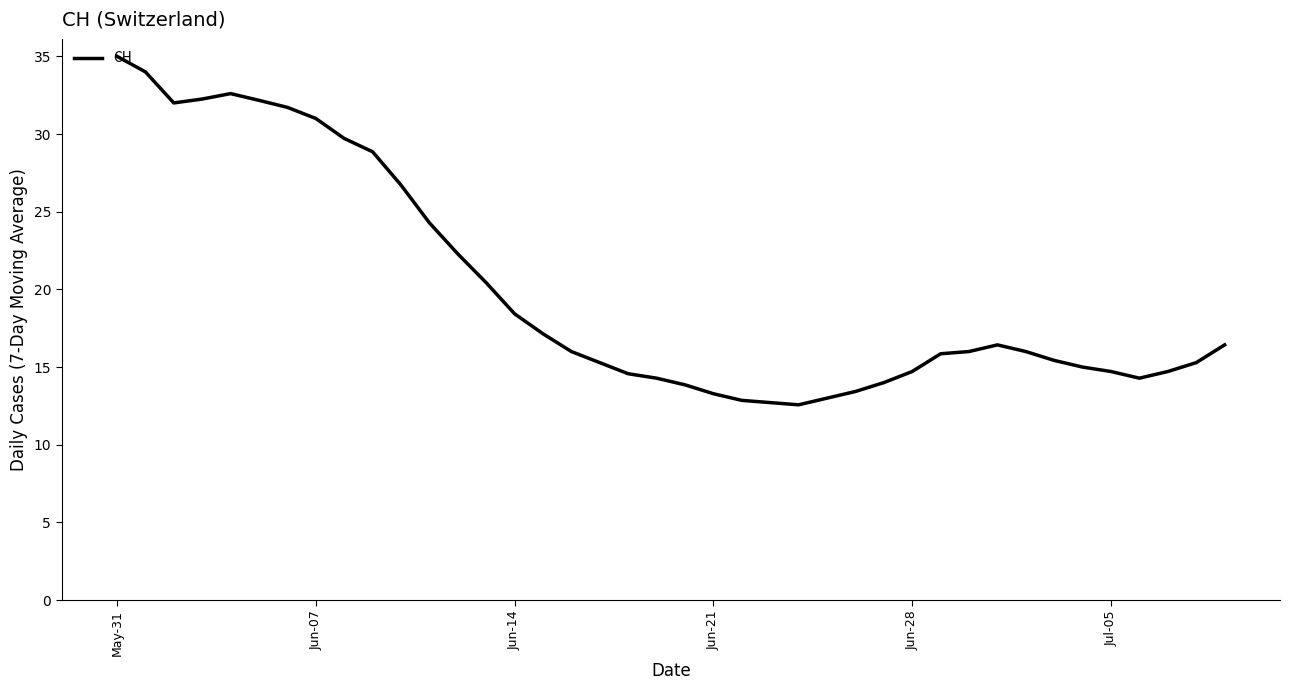

What is the greatest value displayed?

35.0